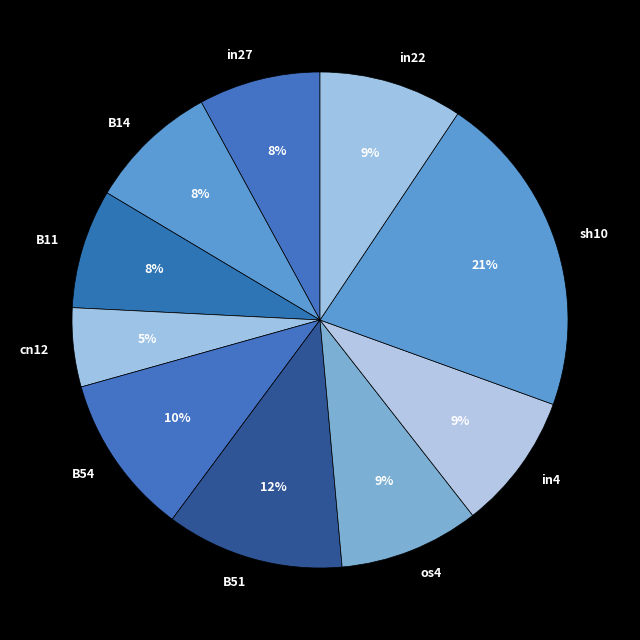

Do in22 and sh10 together represent more than half of the pie?

No